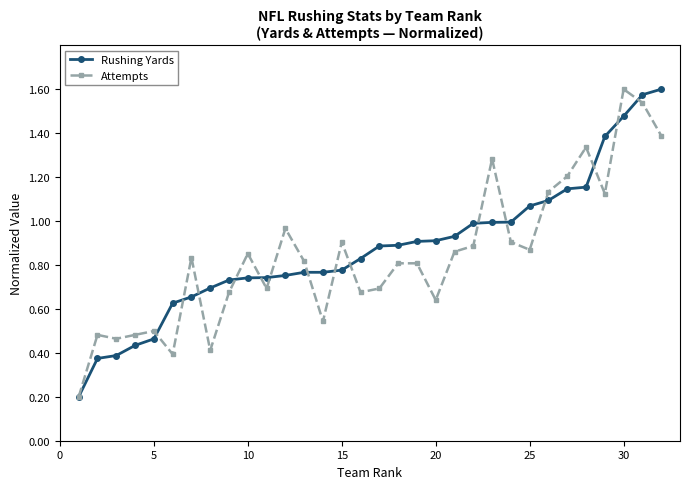

At how many categories does at least one series exceed 0?

32